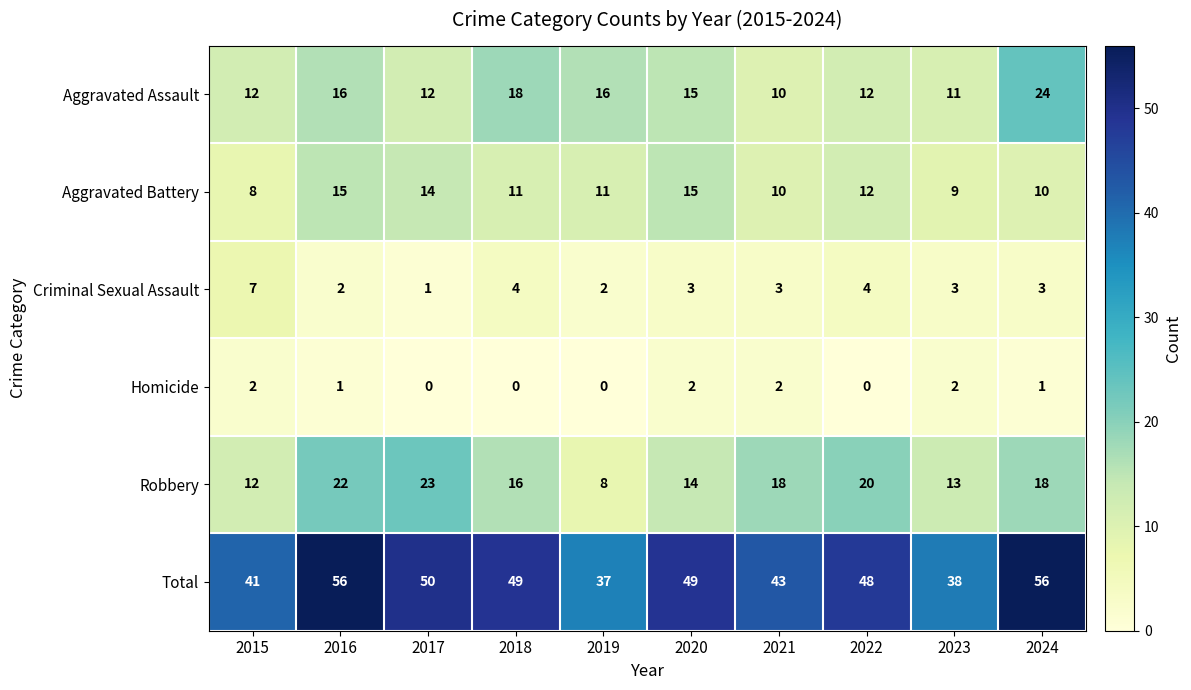

The value of Homicide at 2020 is 2. True or false?

True